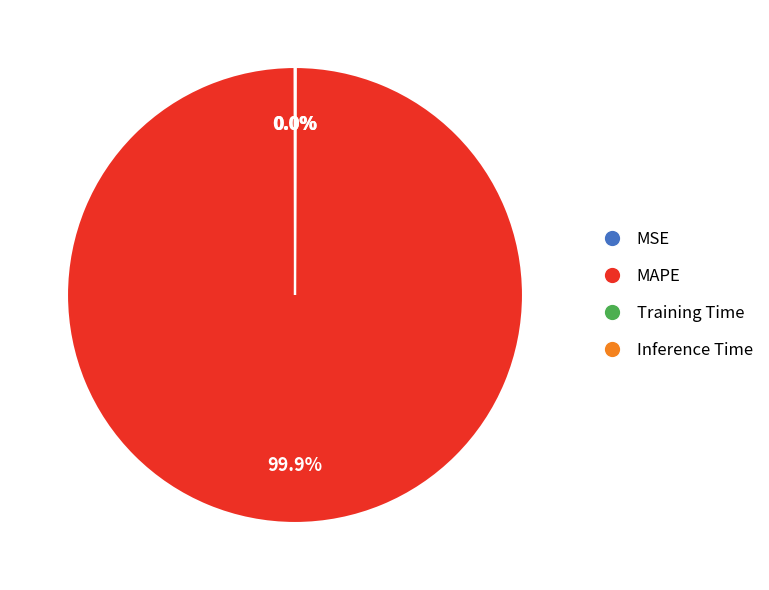

Which category has the biggest portion of the pie?

MAPE